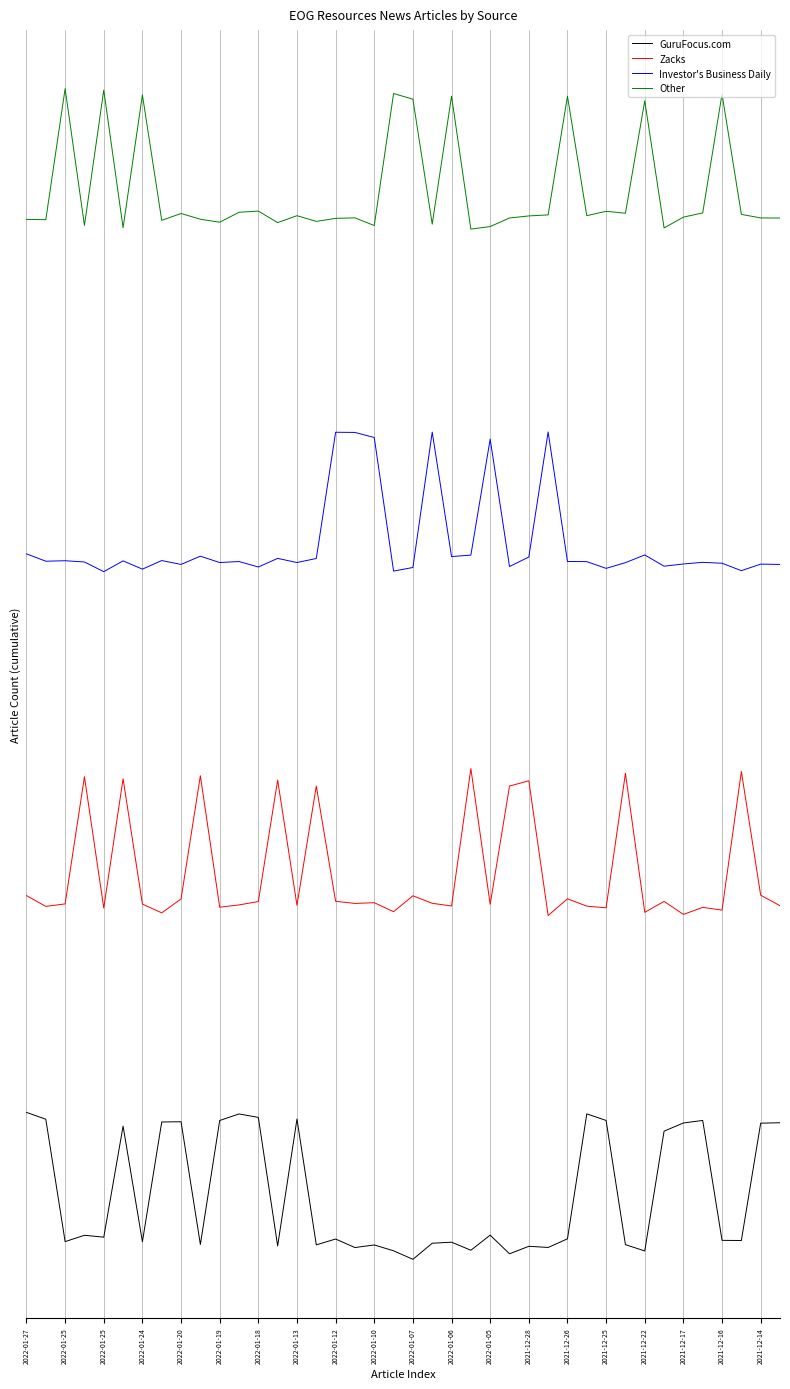

How many series are shown in this chart?

4